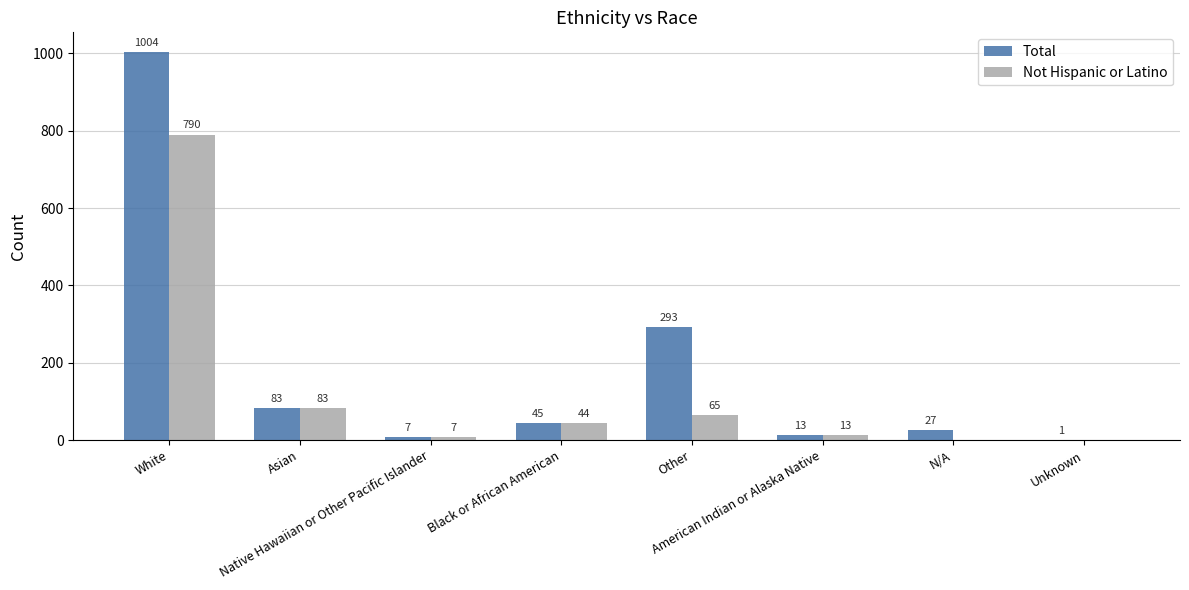

How many values in Not Hispanic or Latino are above zero?

6